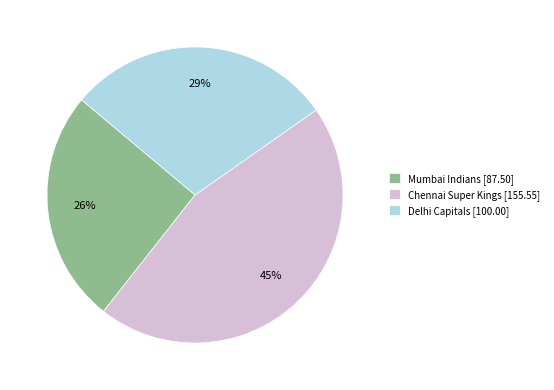

To the nearest percent, what is the combined percentage of Delhi Capitals and Mumbai Indians?

55%